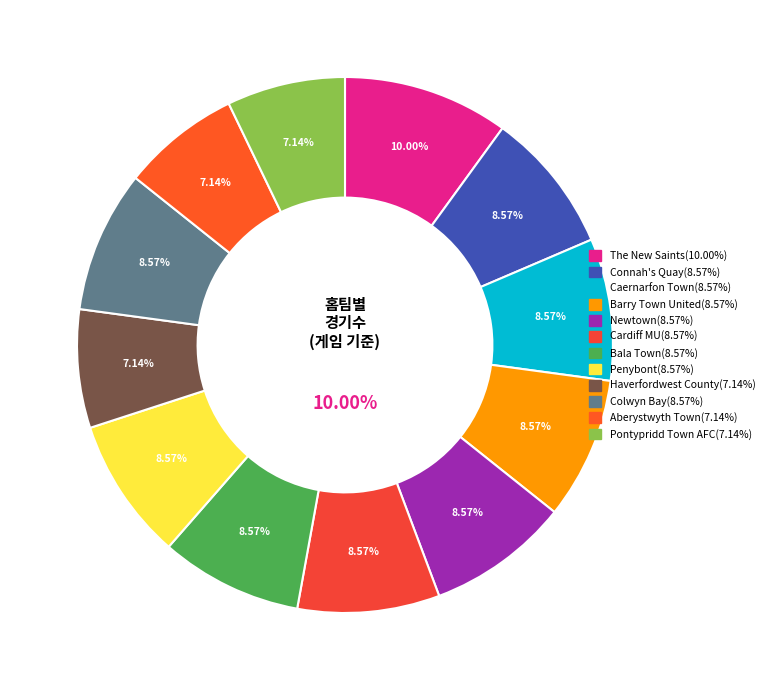

How many slices are in this pie chart?

12